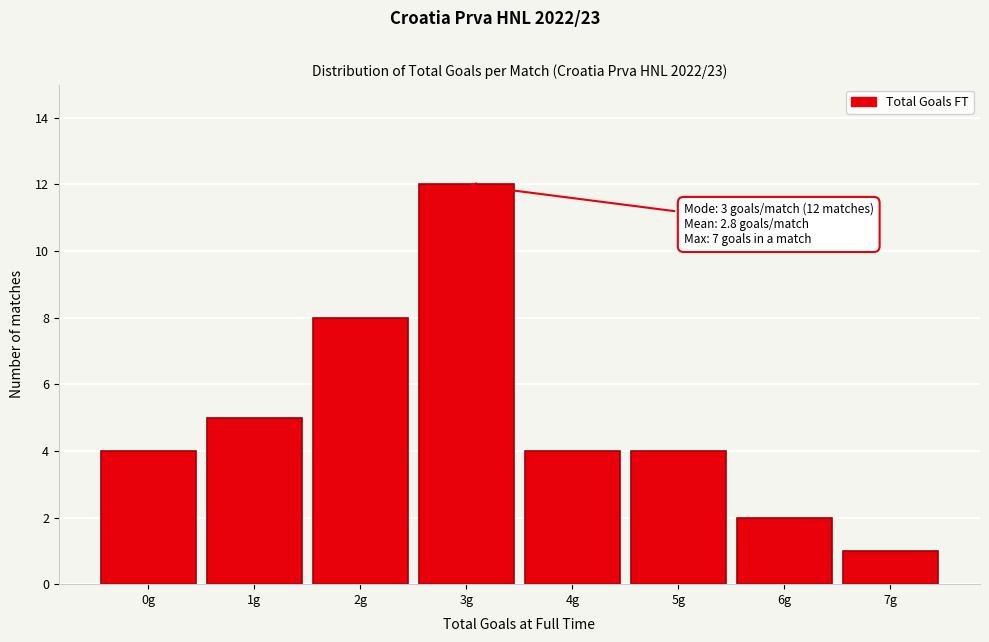

Reading right to left, what are all the values shown in this chart?

1	2	4	4	12	8	5	4